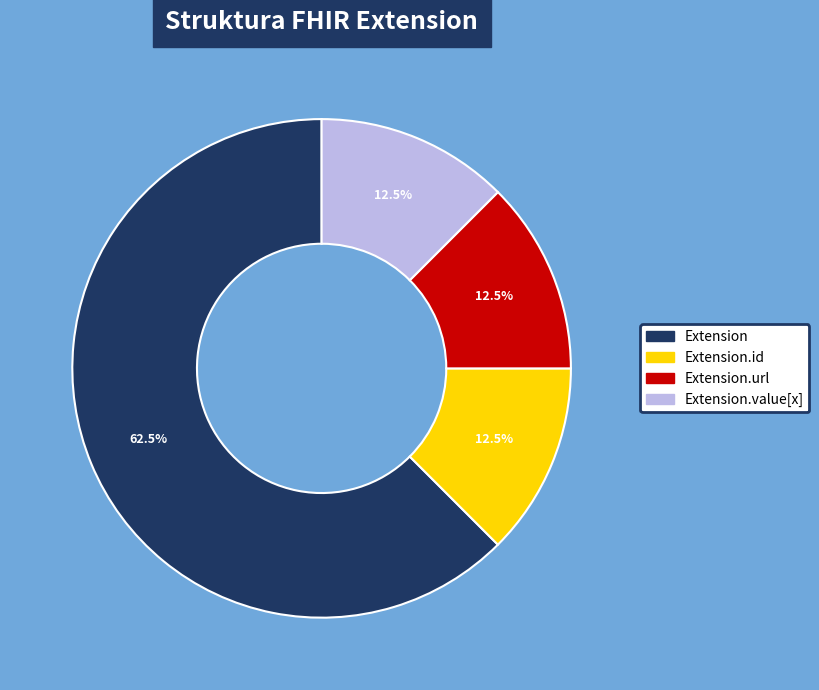

Is there a majority slice in this chart?

Yes